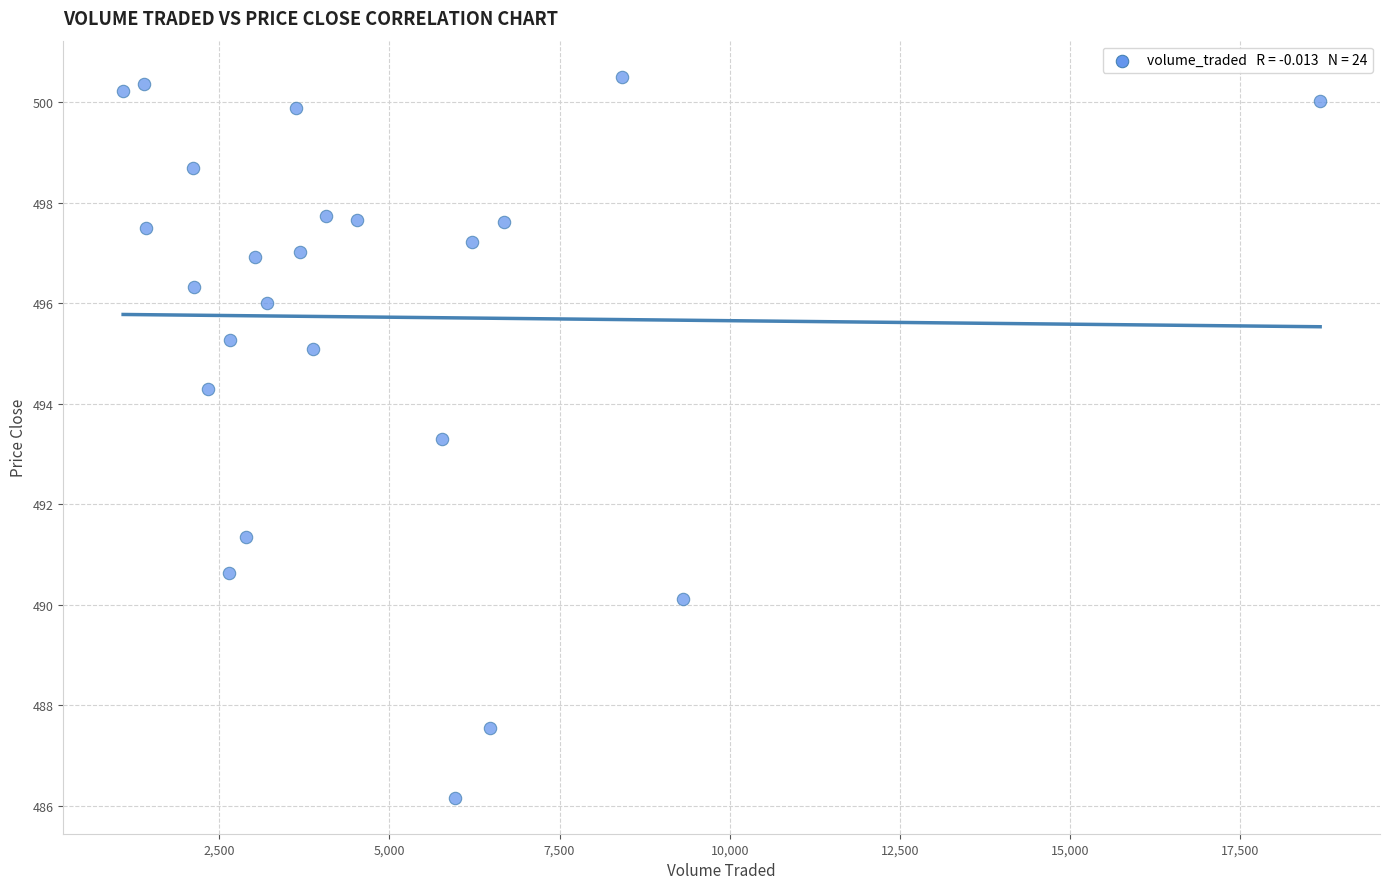

What Y value in the scatter plot is closest to 493?

493.3